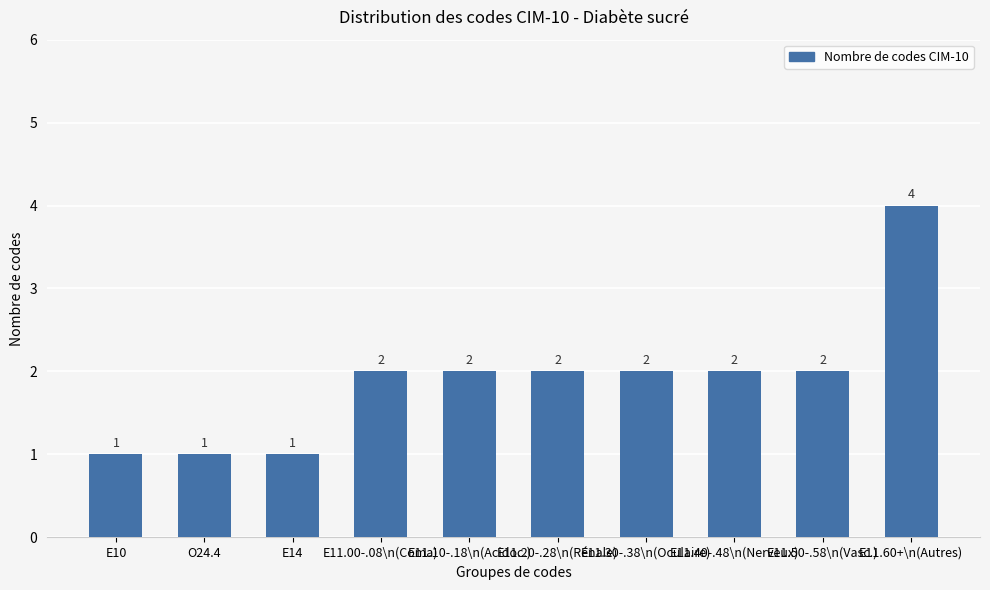

The value at E11.60+\n(Autres) is 3. True or false?

False